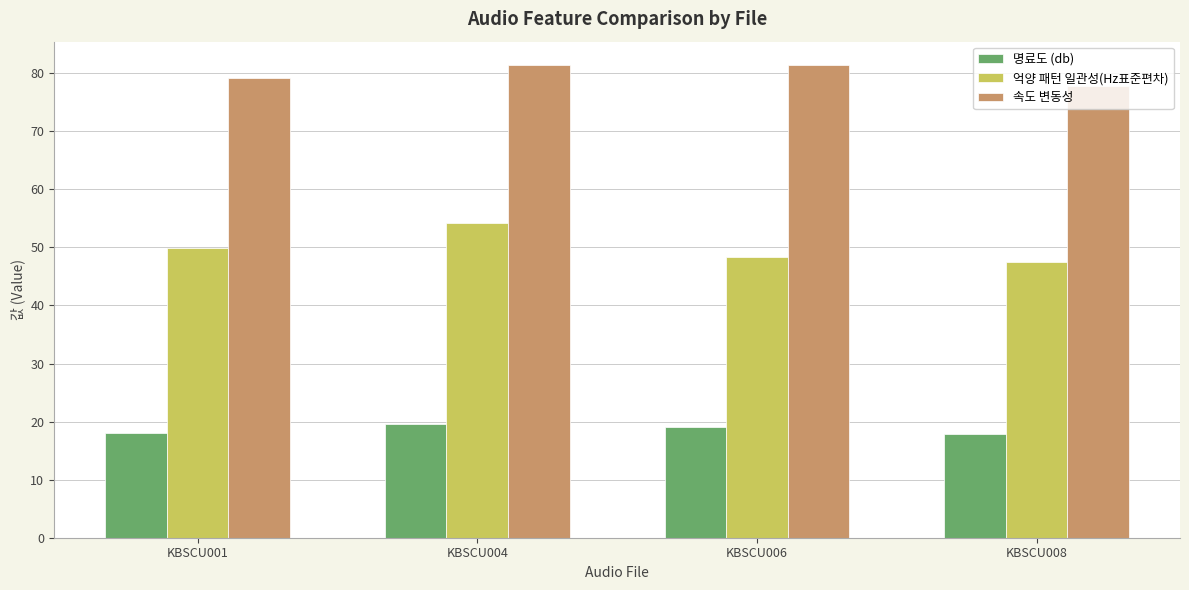

The 속도 변동성 series shows 18.3 at KBSCU008. True or false?

False